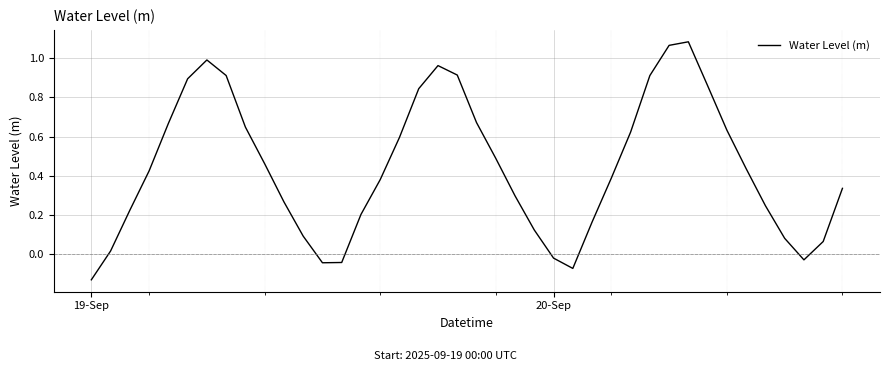

What is the difference between the maximum and minimum values?

1.2